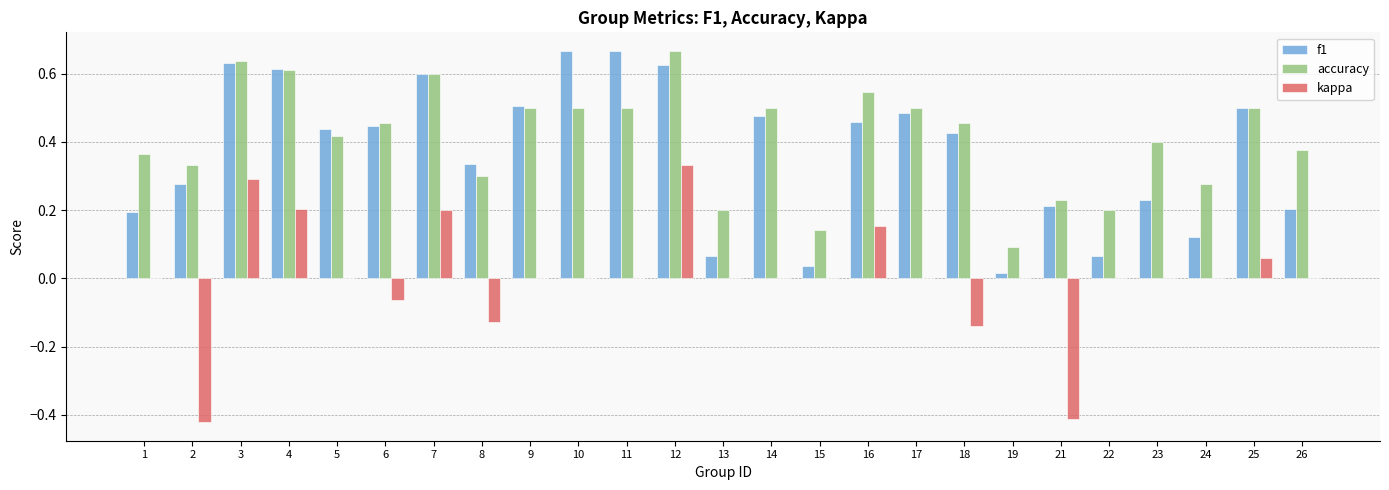

At which label is f1 closest to 0?

19